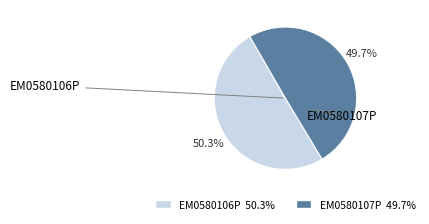

To the nearest percent, what portion does EM0580107P represent?

50%